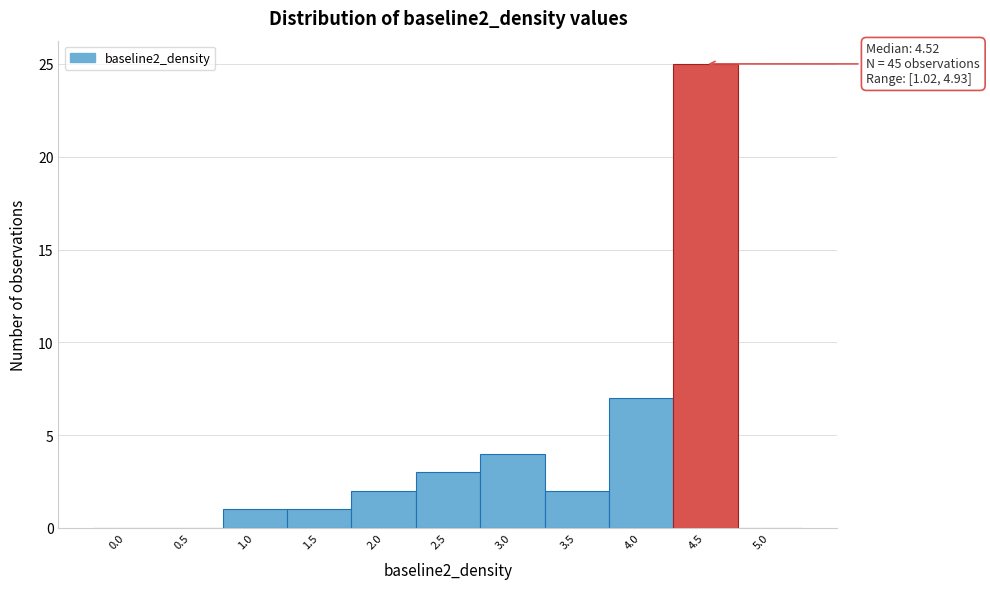

Reading left to right, list all the values displayed in this chart.

0.0=0	0.5=0	1.0=1	1.5=1	2.0=2	2.5=3	3.0=4	3.5=2	4.0=7	4.5=25	5.0=0